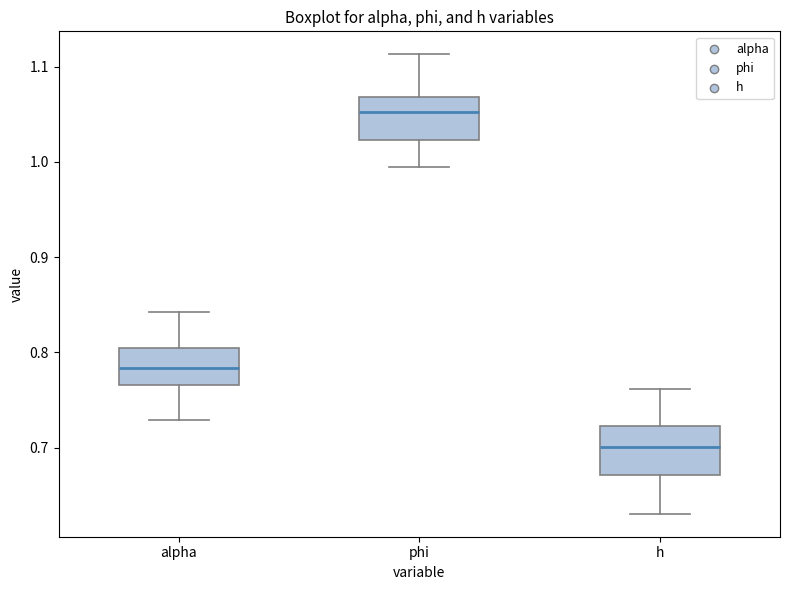

Where does the median line of the box for phi sit on the y-axis? The values are not printed on the chart, so give them approximately, as read against the axis.

1.05